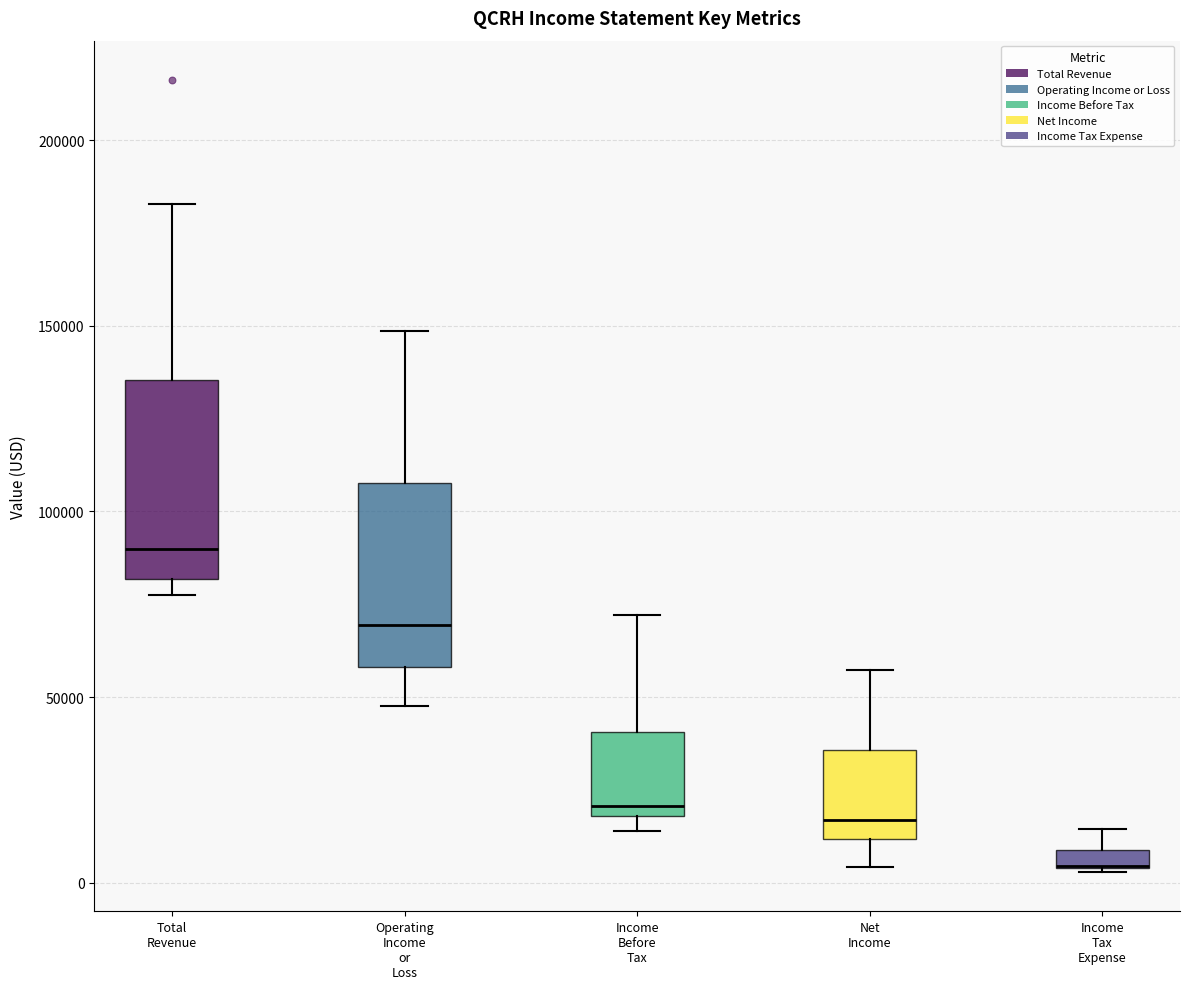

Where is the lower edge of the box for Income Tax Expense on the y-axis? The values are not printed on the chart, so give them approximately, as read against the axis.

5000